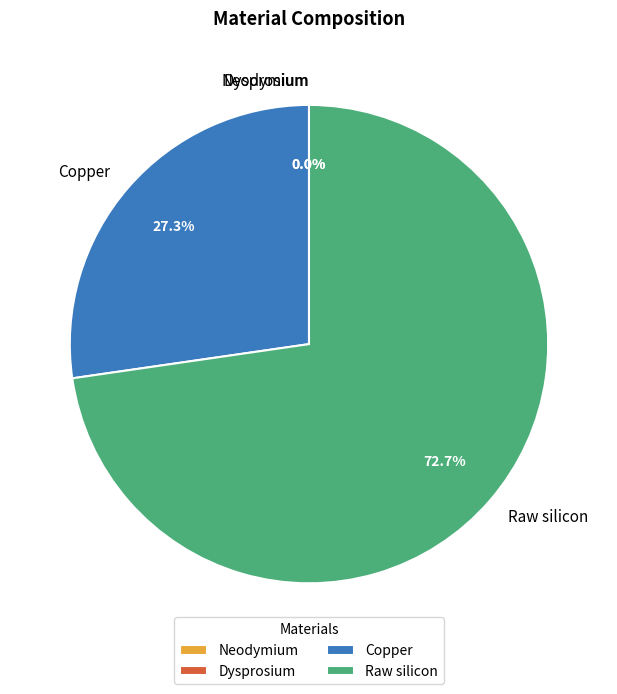

Which slice is the largest?

Raw silicon